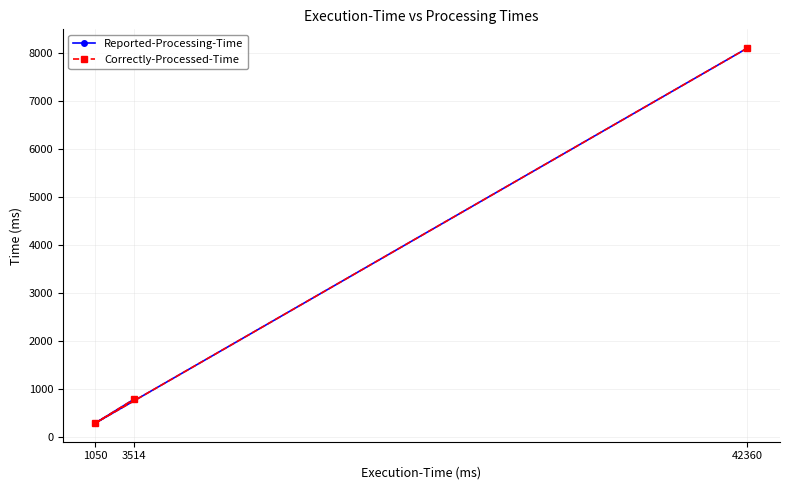

The Reported-Processing-Time series shows 286 at 1050. True or false?

True